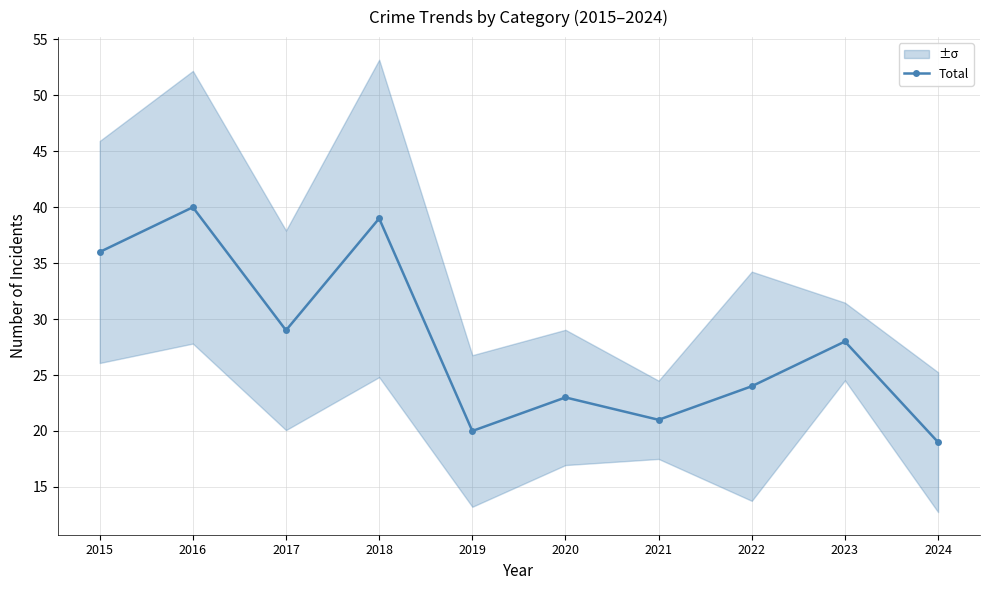

True or false: the data shows 38 at 2017.

False